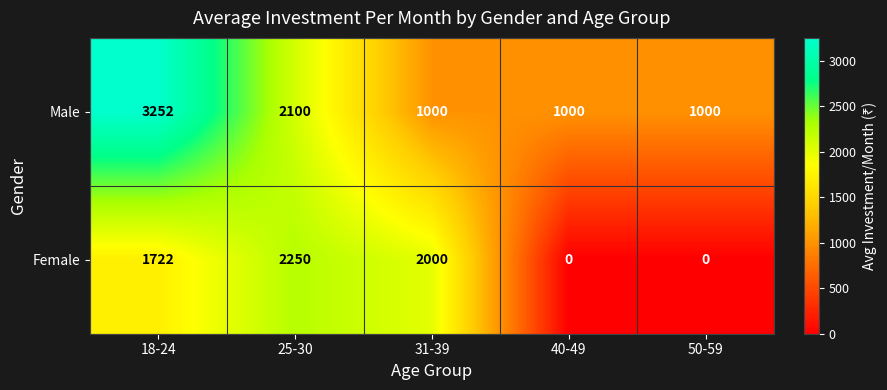

Which category has the highest value across all series?

18-24